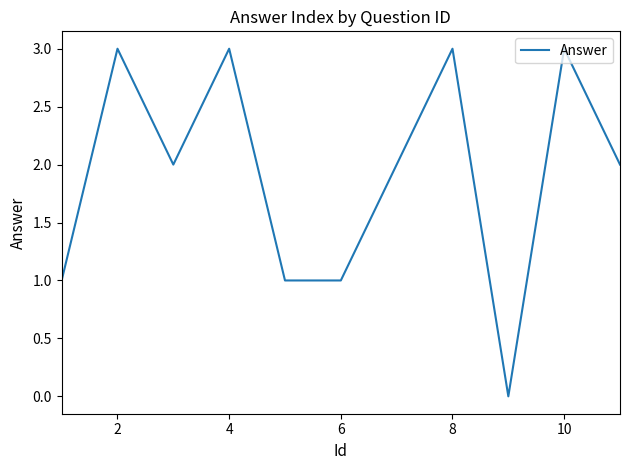

What is the difference between the maximum and minimum values?

3